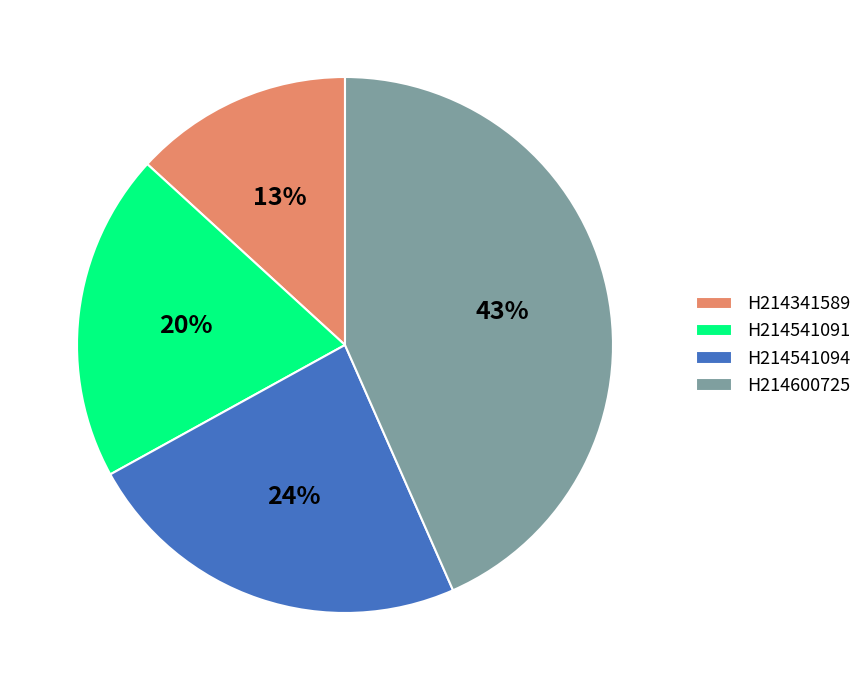

Does H214541091 account for over 50% of the chart?

No